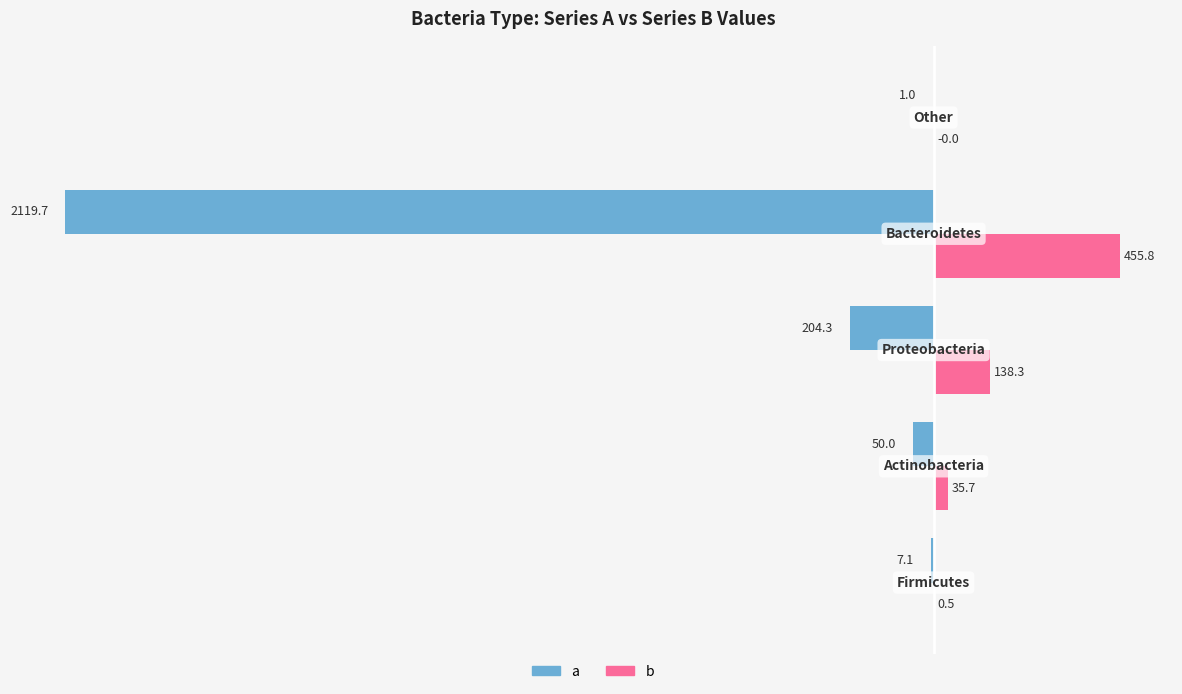

What is the highest value of the b series?

455.8